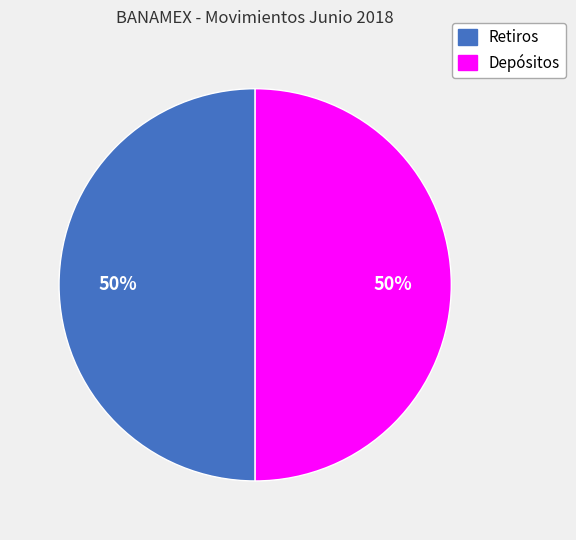

To the nearest percent, what portion does Retiros represent?

50%